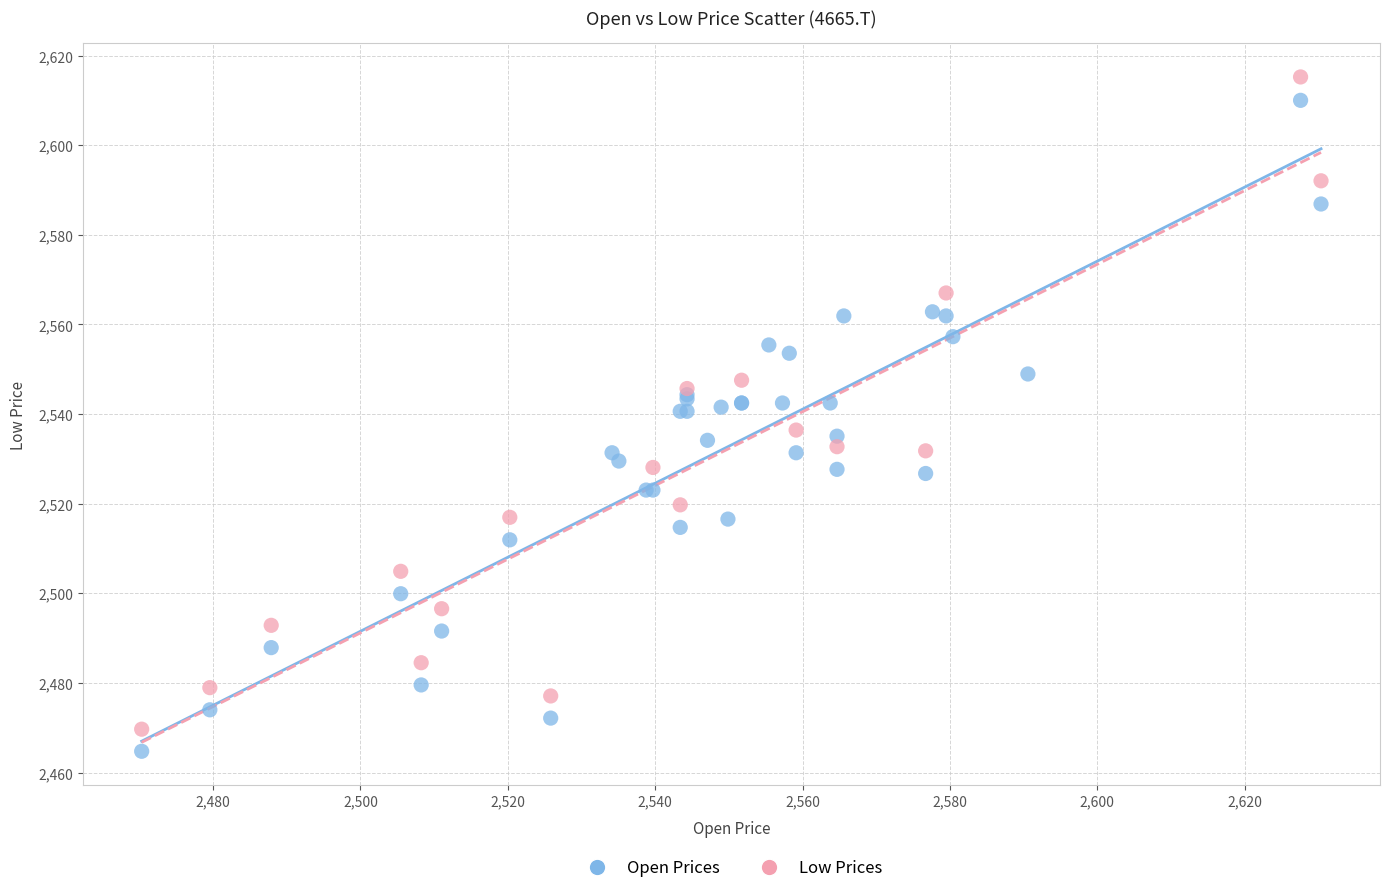

Which series has the widest spread of Y values?

Low Prices